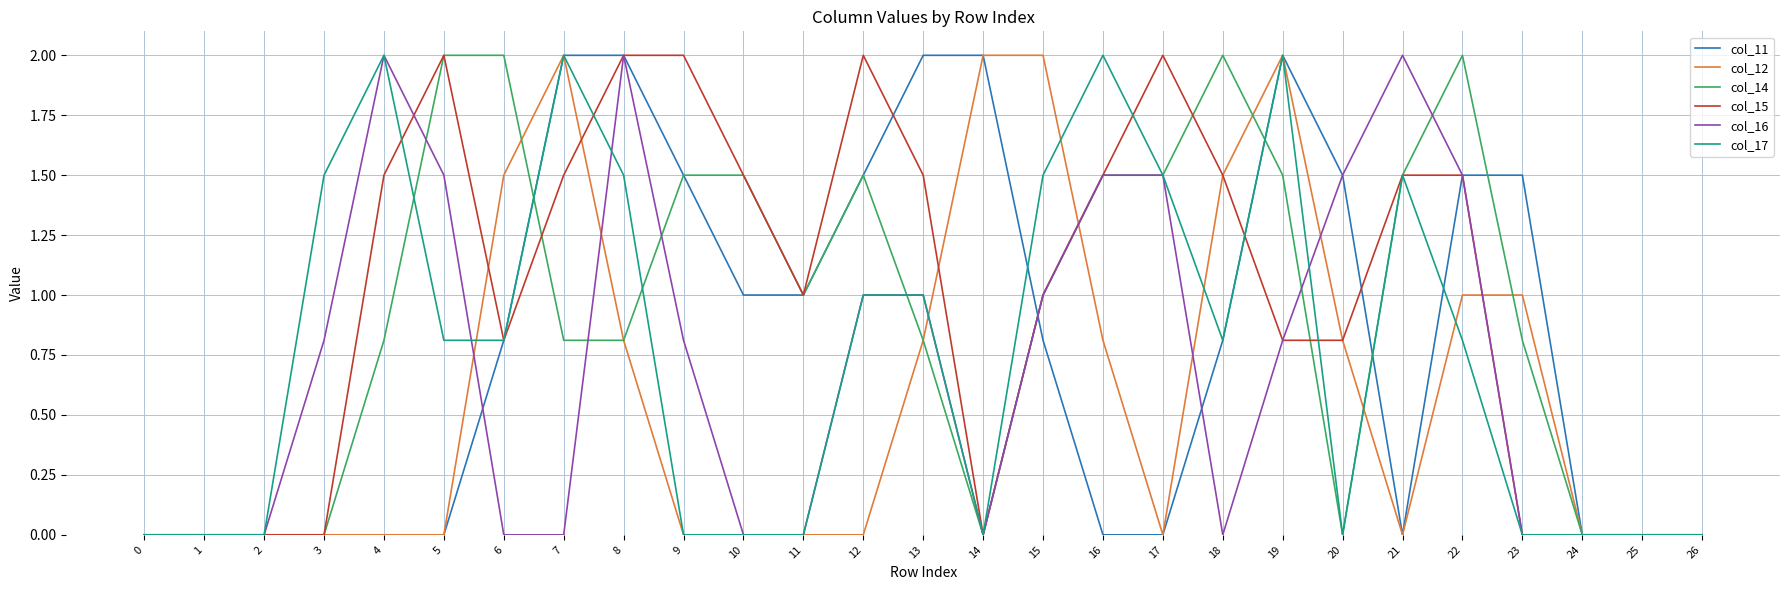

The value of col_11 at 21 is 0.0. True or false?

True